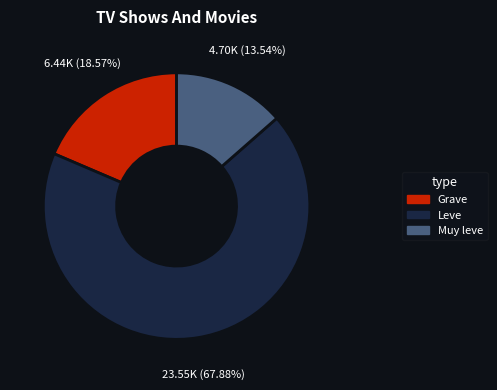

What portion of the pie excludes Leve?

32.1%